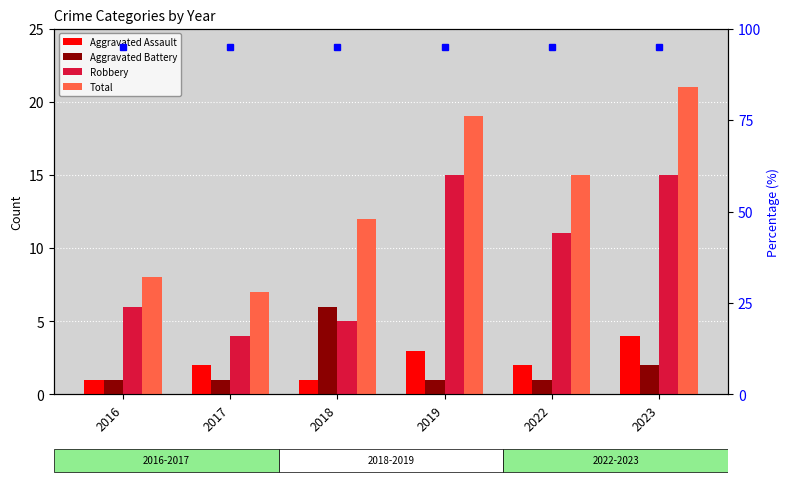

What is the difference between the Robbery values at 2022 and 2019?

4